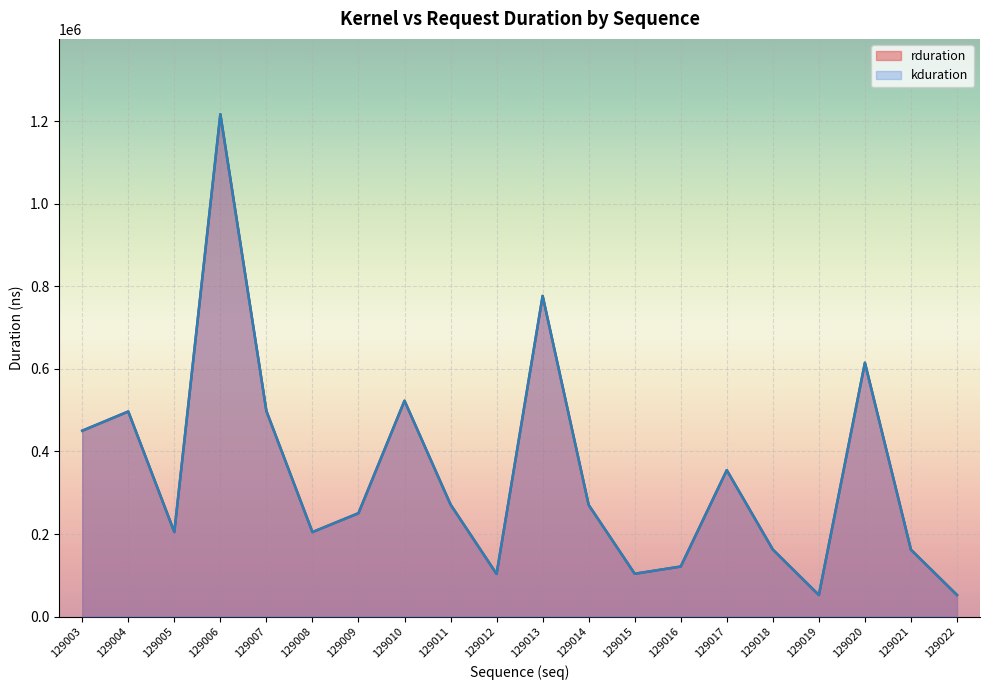

What is the total value across all series at 129014?

540860